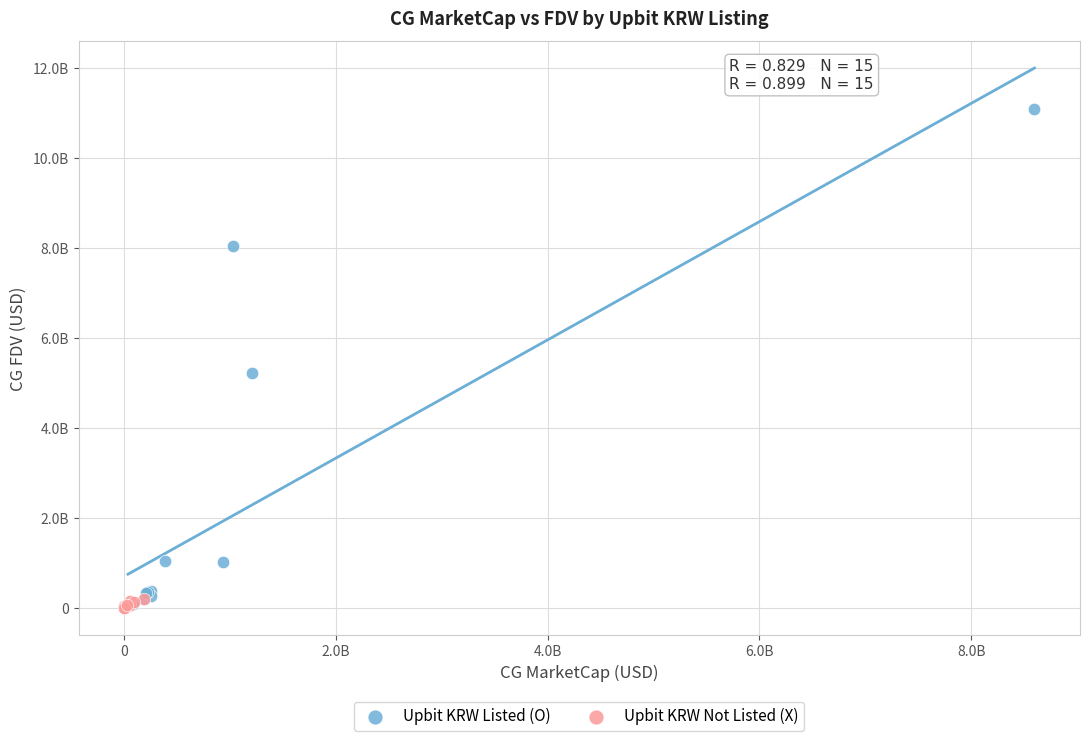

Which series reaches the maximum Y coordinate?

Upbit KRW Listed (O)